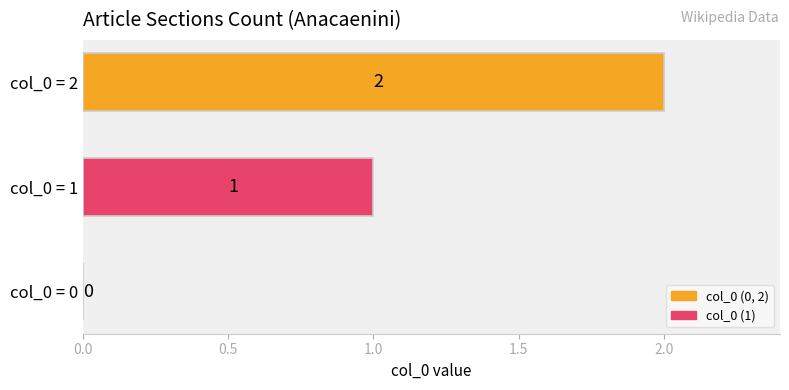

The value at col_0 = 2 is 2. True or false?

True